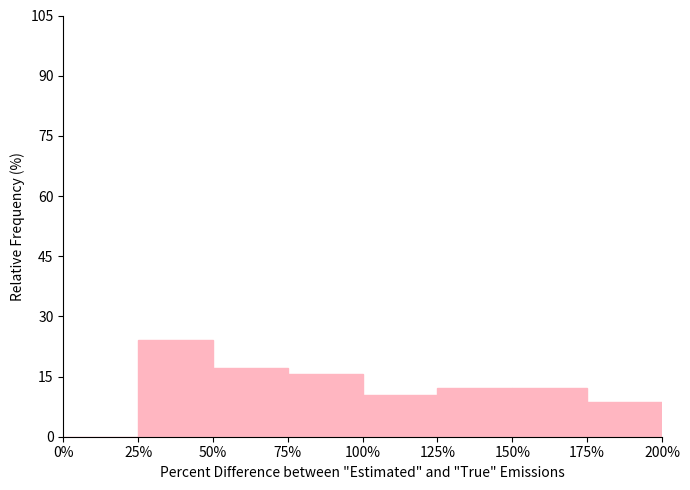

Reading left to right, list every bar in this chart as the range it spans on the x-axis followed by its height. The values are not printed on the chart, so give them approximately, as read against the axis.

0% to 25%: 0
25% to 50%: 24
50% to 75%: 18
75% to 100%: 16
100% to 125%: 10
125% to 150%: 12
150% to 175%: 12
175% to 200%: 8